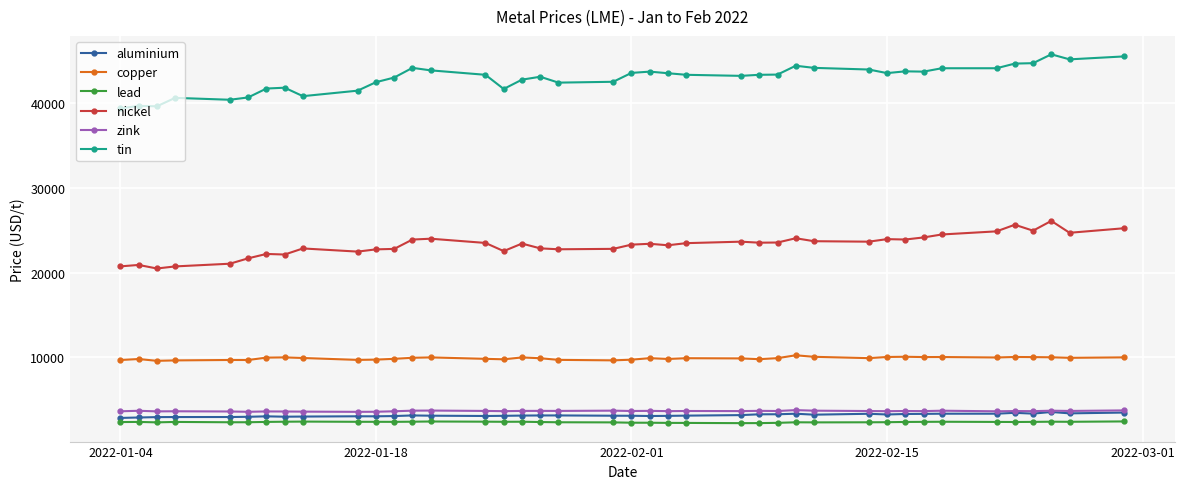

True or false: zink and lead intersect in this chart.

False